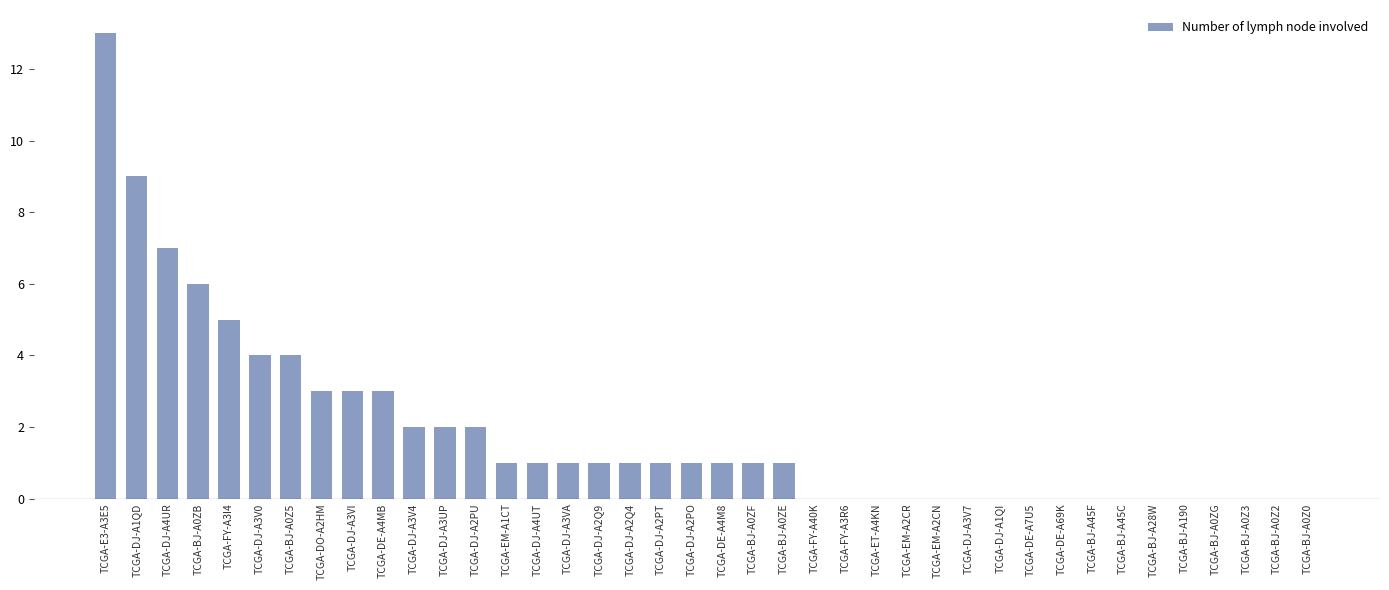

How many series are shown in this chart?

1